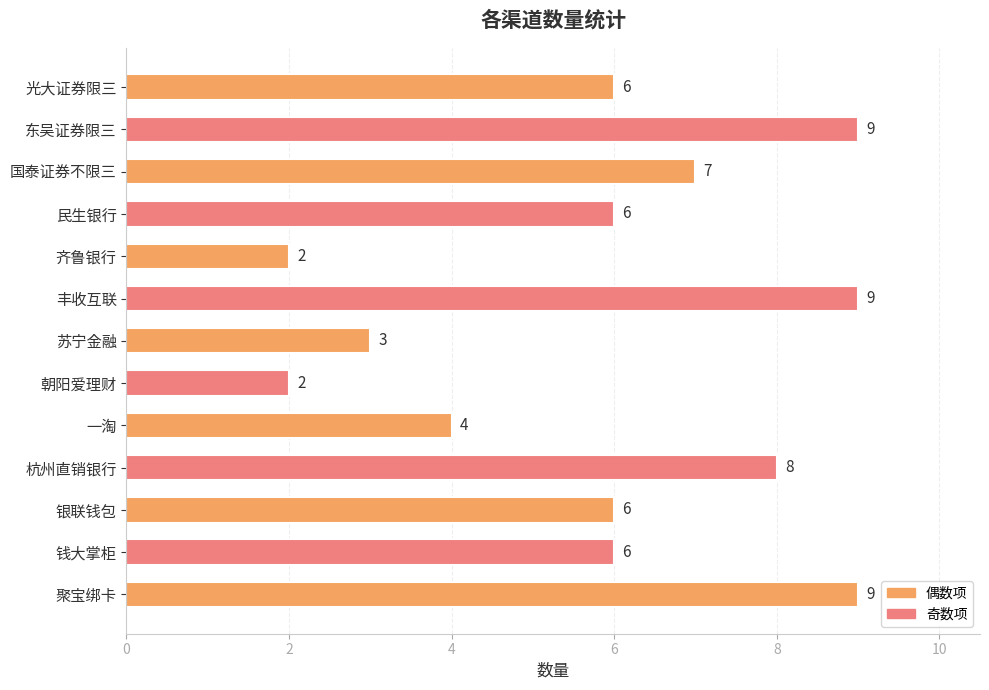

What value does the data have at 一淘?

4